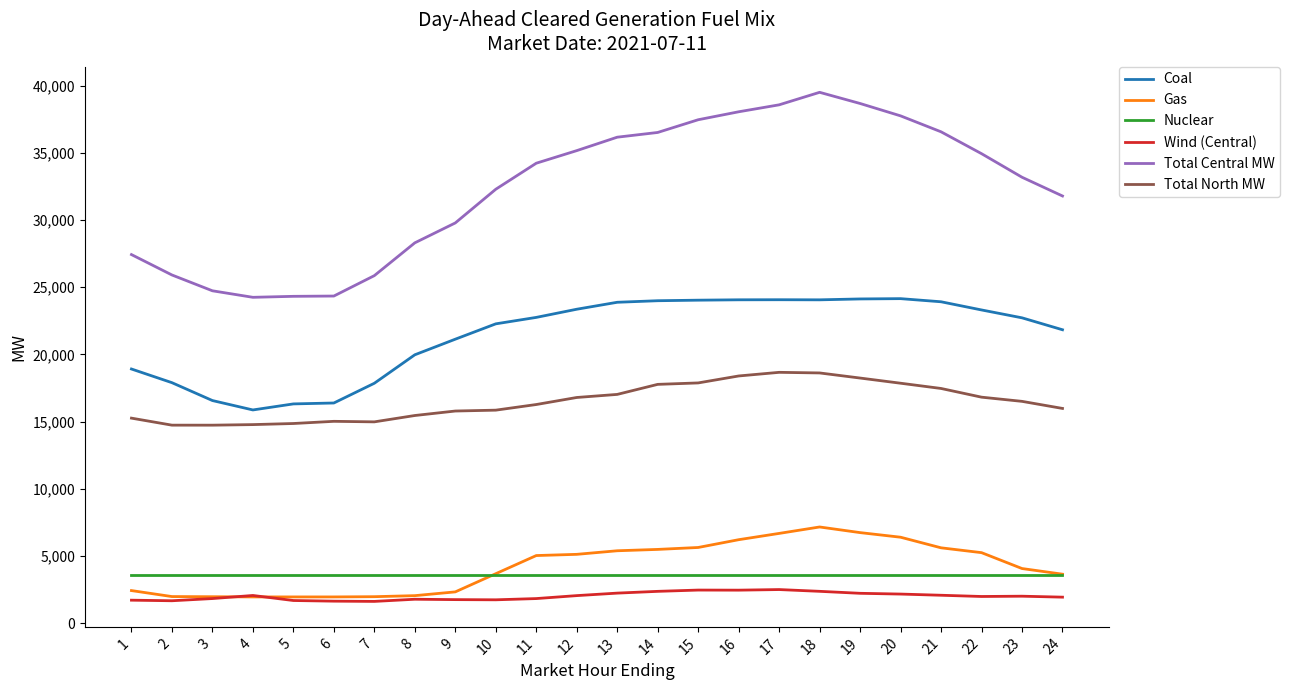

True or false: Wind (Central) has a value of 1633.9 at 6.

True